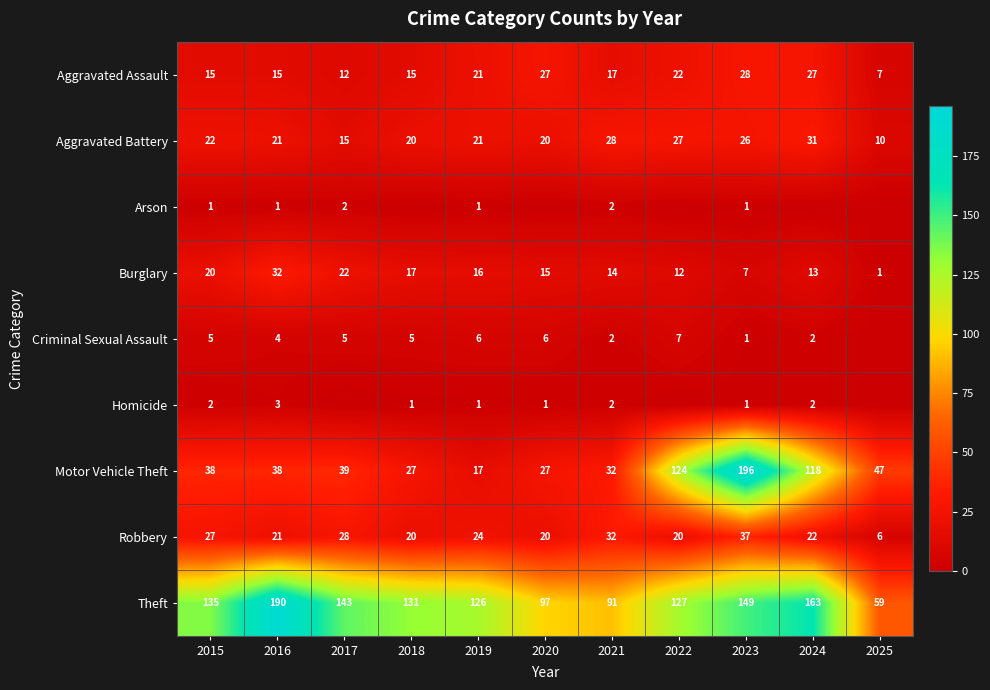

What is the minimum value for Motor Vehicle Theft?

17